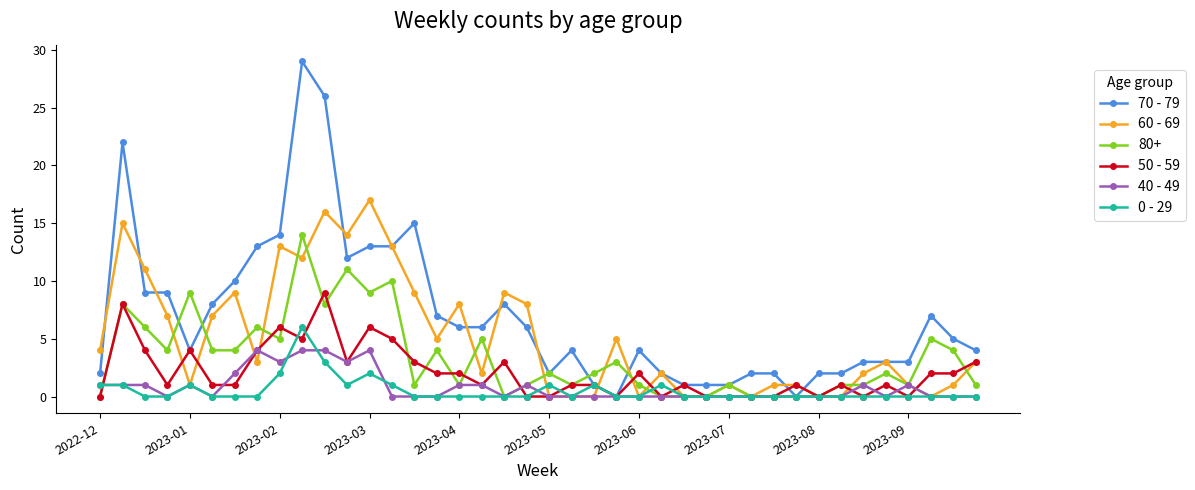

True or false: 40 - 49 has more than 2 points higher than both neighbors.

True